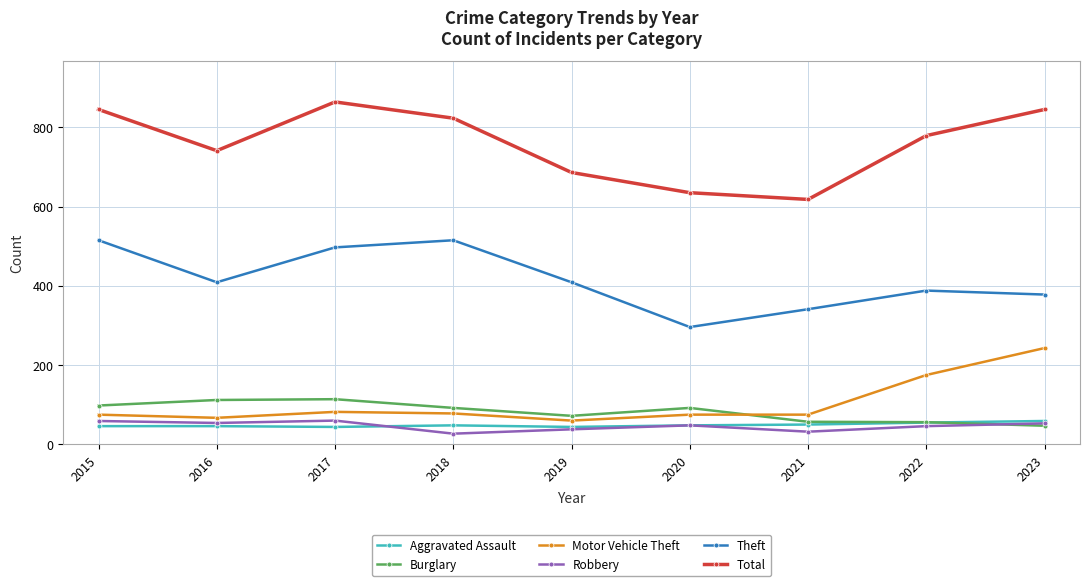

What is the sum of the Burglary values at 2016 and 2021?

169